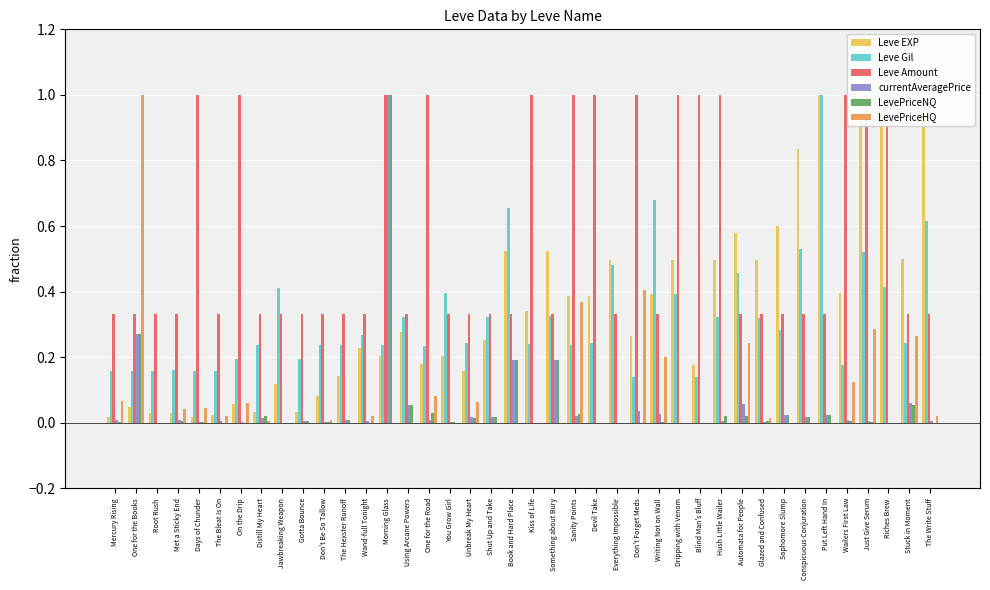

Count the Leve Gil values in the range 0 to 1.

40